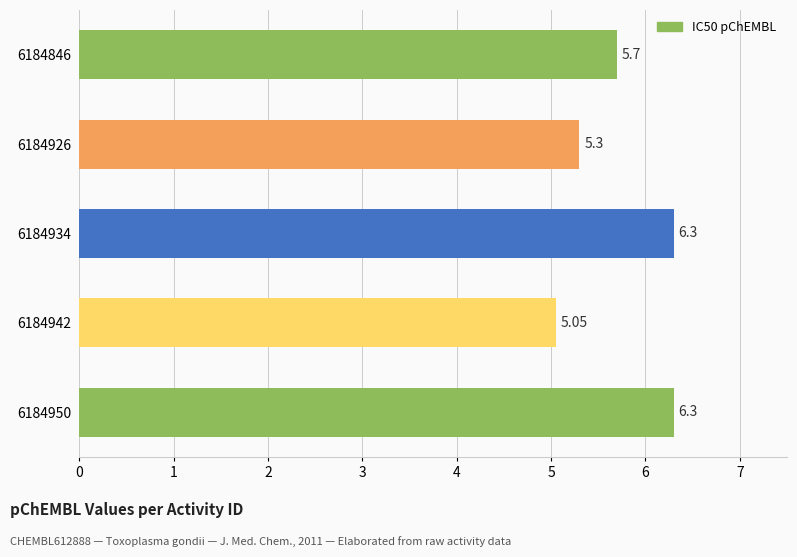

What is the average value?

5.7